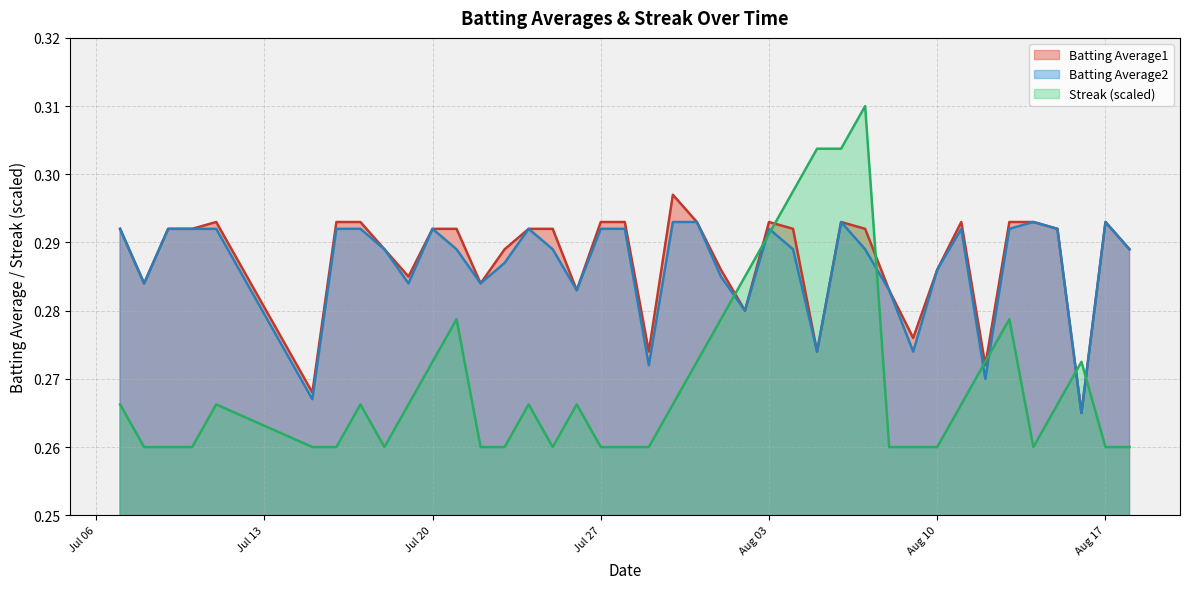

How many Streak values are between 0 and 1?

40